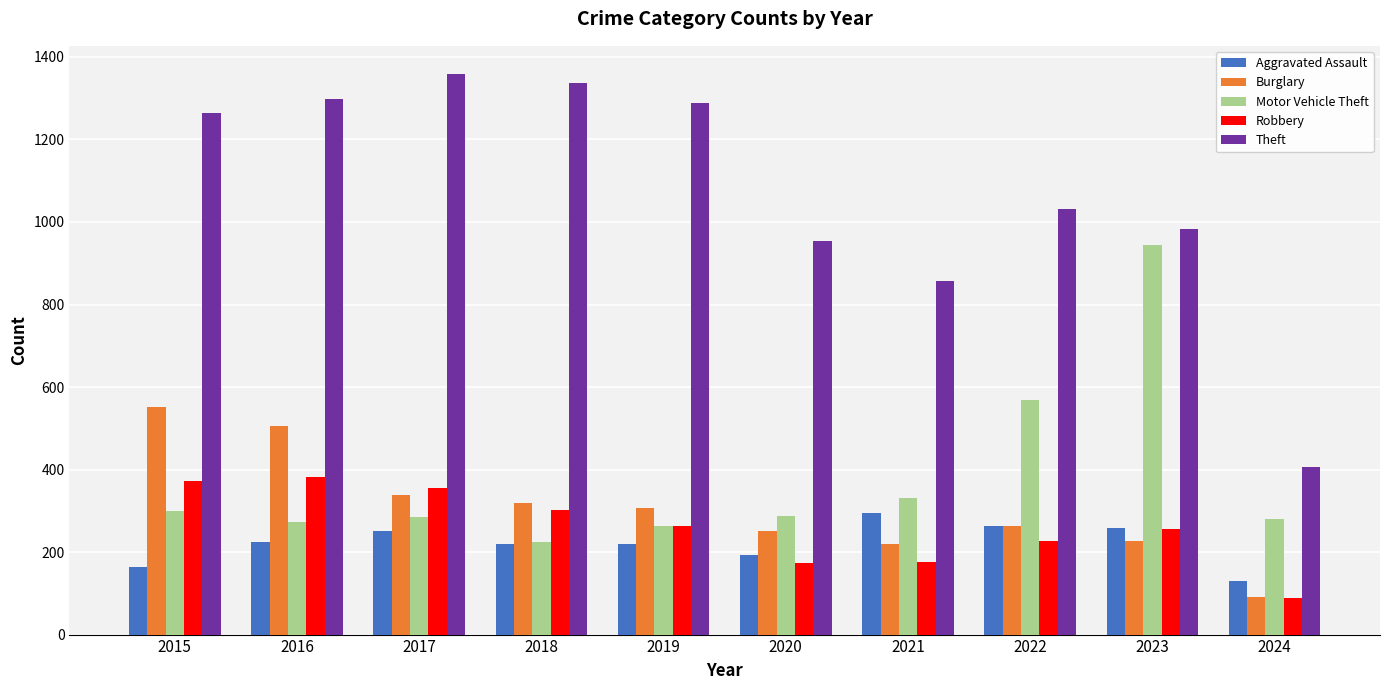

What is the difference between the highest and lowest values at 2022?

805